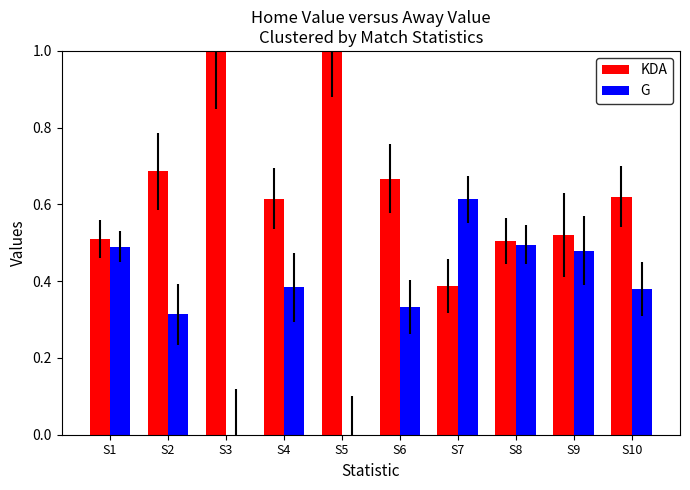

What is the sum of all KDA values?

6.5